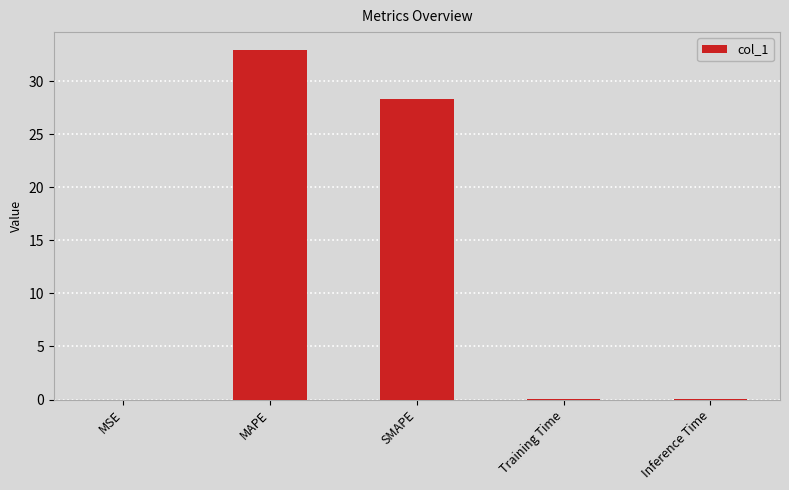

What is the sum of the values at MAPE and SMAPE?

61.3